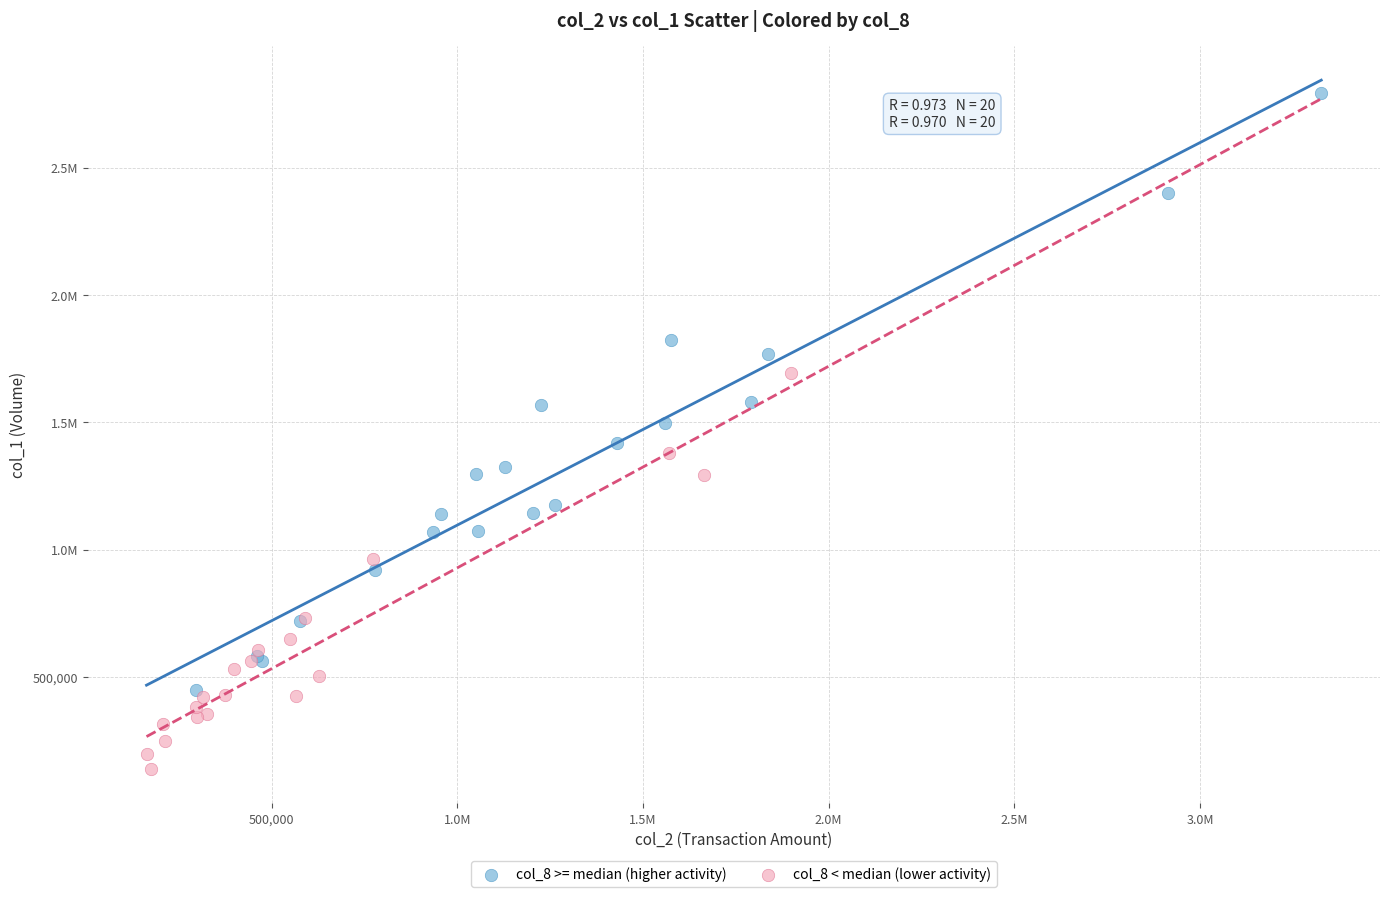

What are all the series names shown in the legend?

col_8 >= median (higher activity), col_8 < median (lower activity)